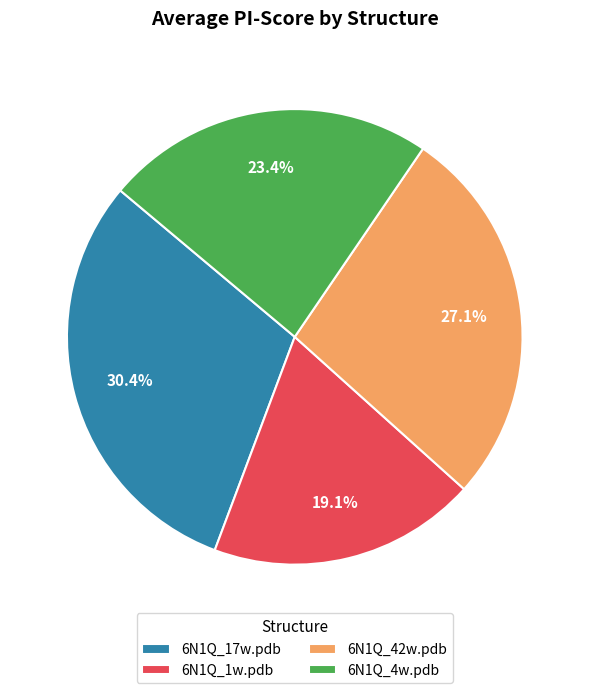

Which category has the biggest portion of the pie?

6N1Q_17w.pdb